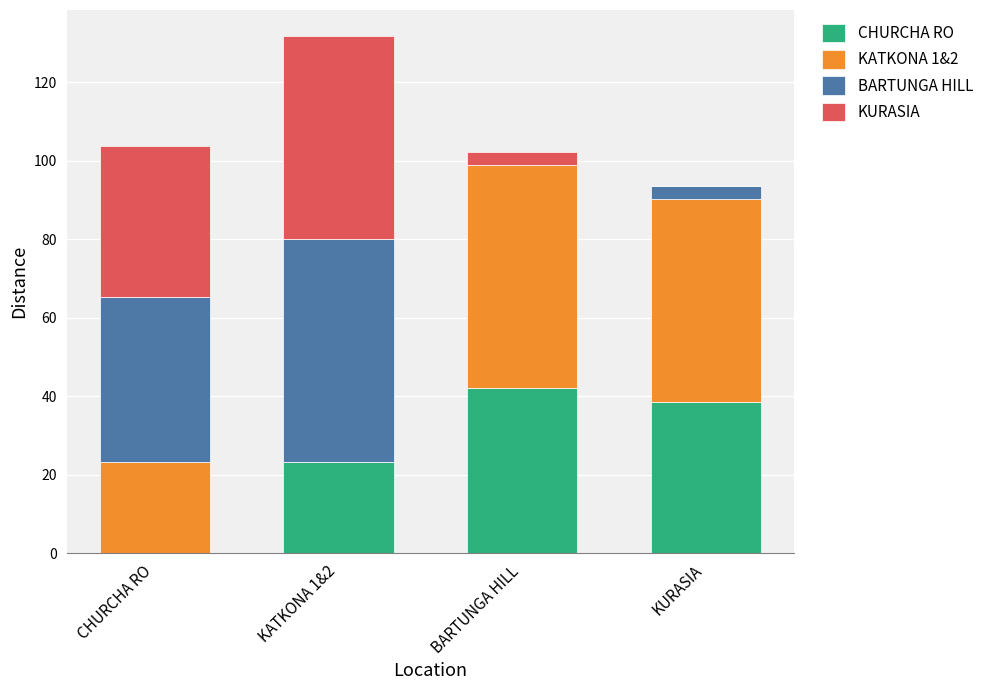

What is the total value across all series at BARTUNGA HILL?

102.2